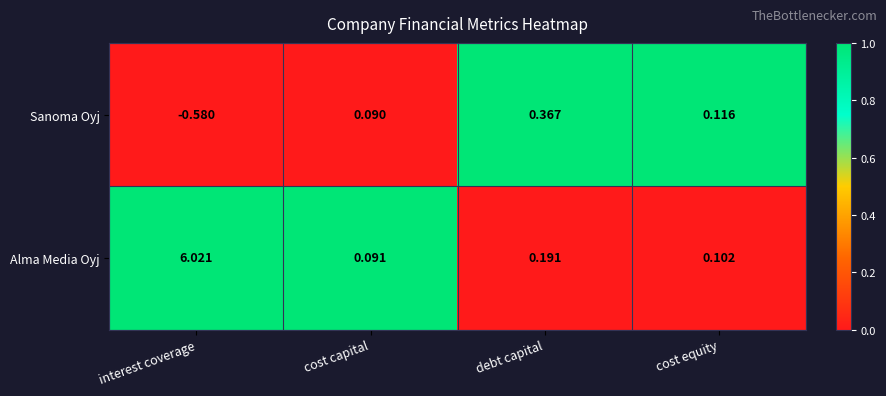

Between interest coverage and cost capital, which series saw the biggest shift?

Alma Media Oyj